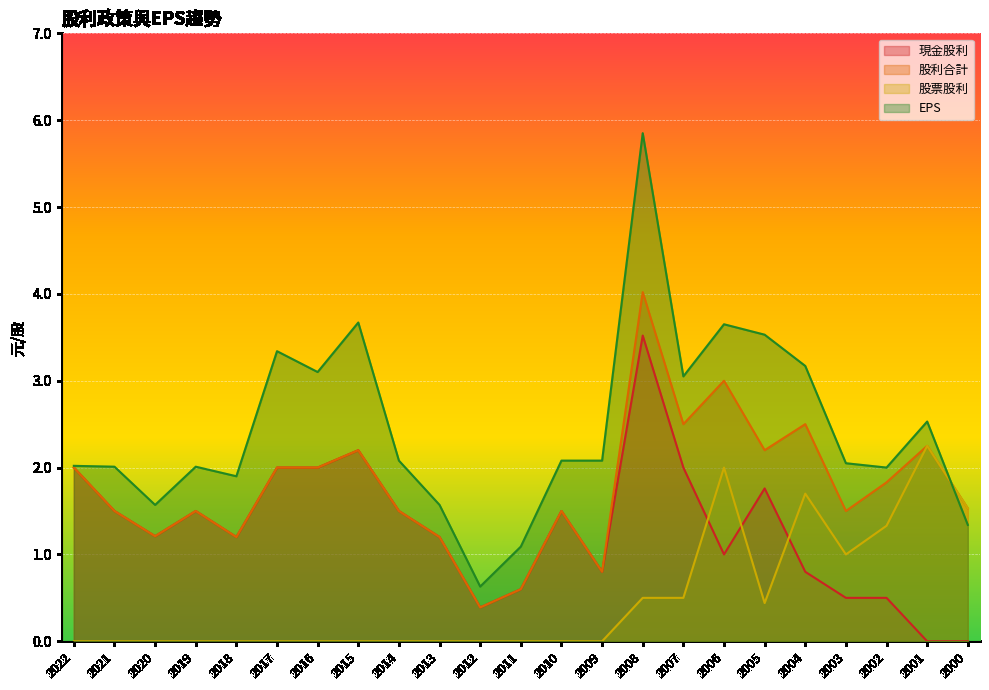

Which series has the largest total across all categories?

EPS